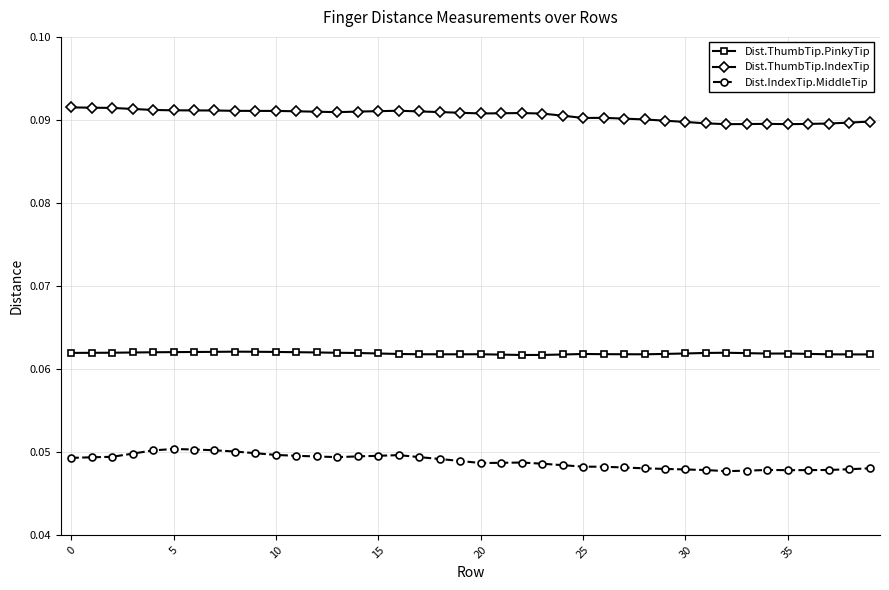

True or false: Dist.ThumbTip.IndexTip and Dist.ThumbTip.PinkyTip cross at least once.

False